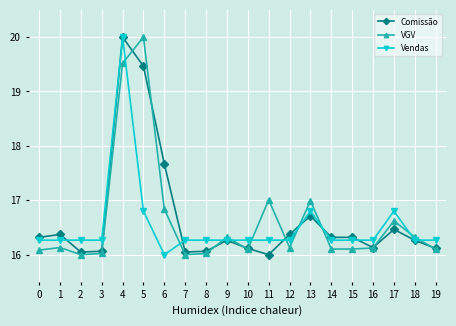

At which category is the sum across all series the highest?

4